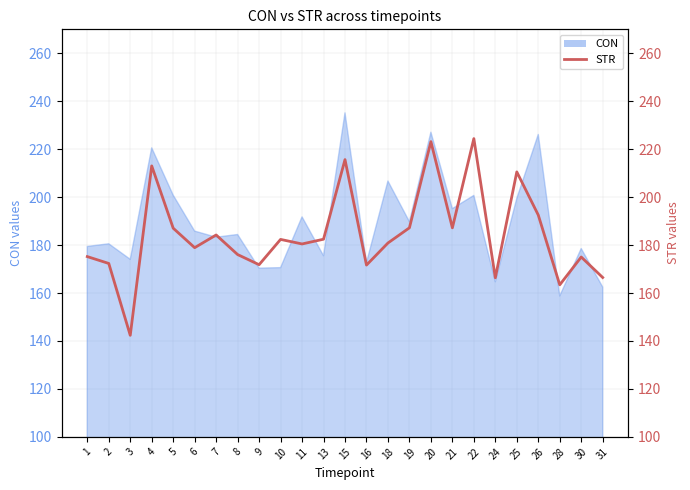

What is the value of the 19th point from the left?

224.4